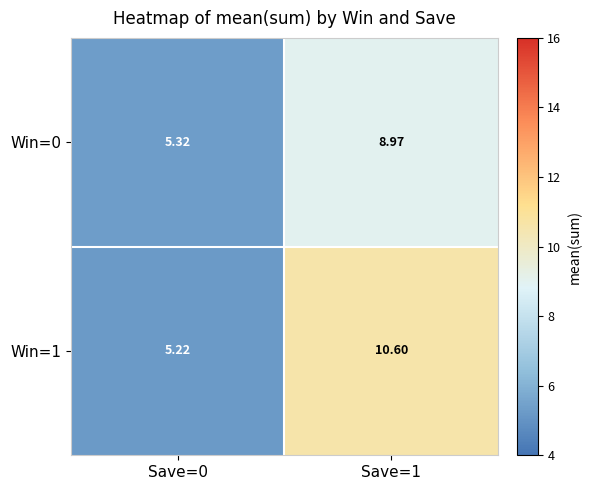

How many data points in Win=0 are less than 8?

1